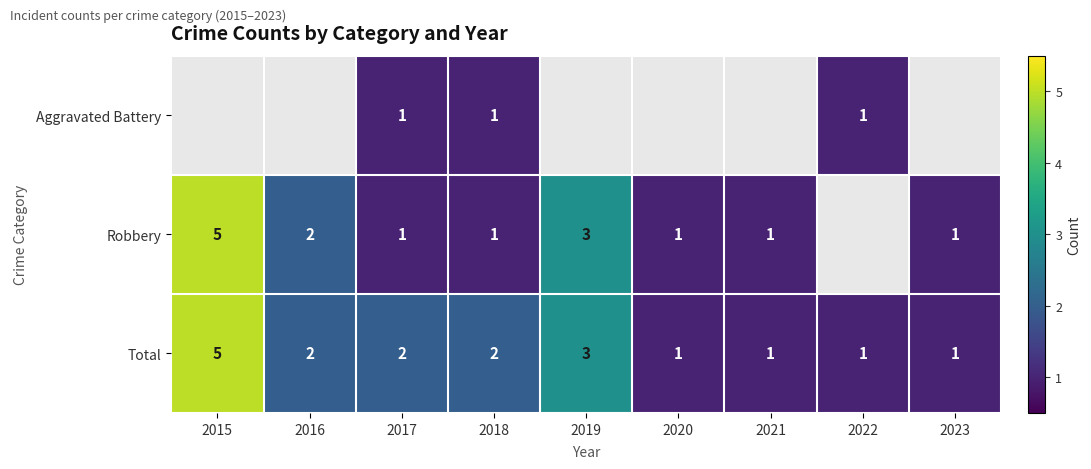

What is the difference between the Total values at 2015 and 2020?

4